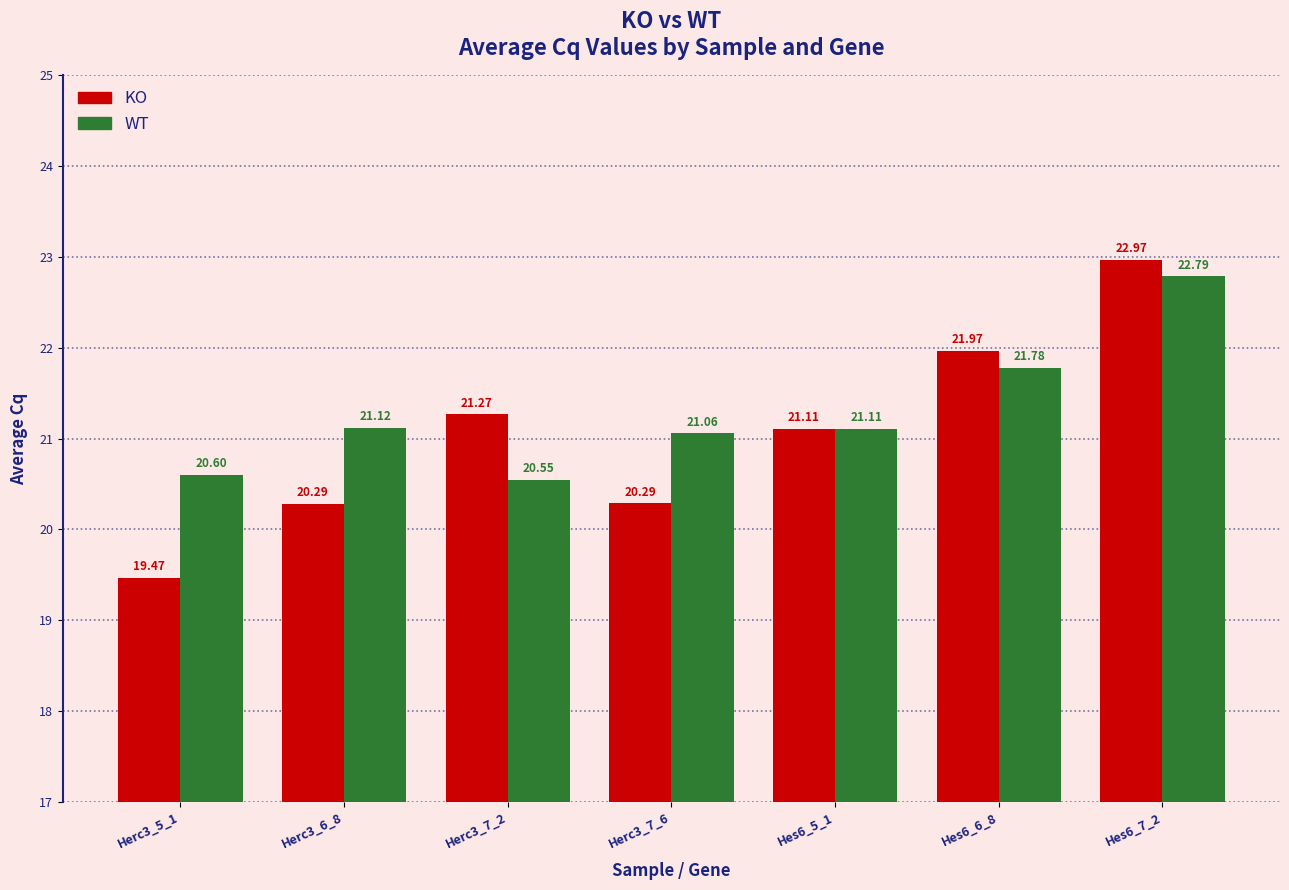

What is the sum of all KO values?

147.4